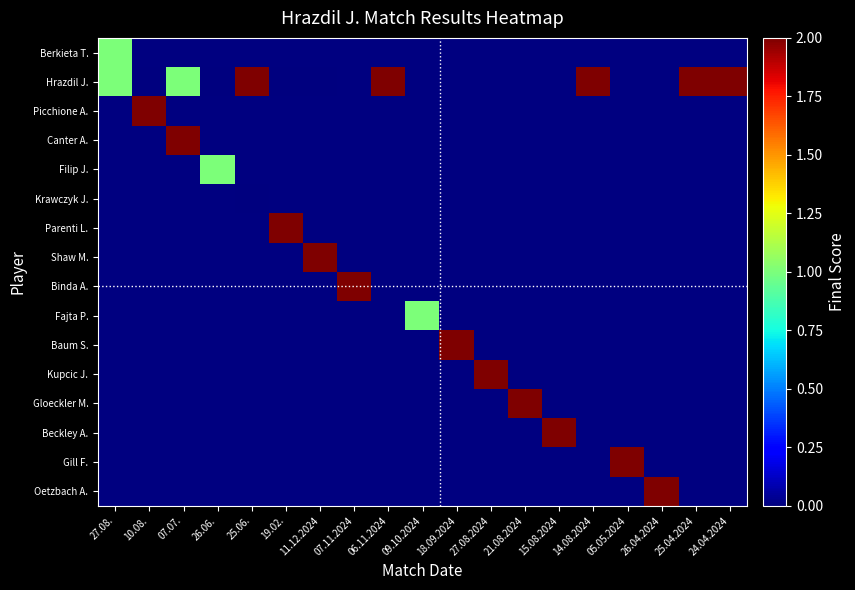

At how many categories does at least one series exceed 0?

19